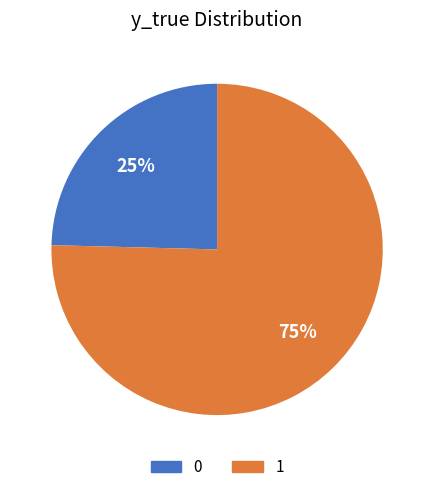

Rank the categories by value from lowest to highest.

0, 1